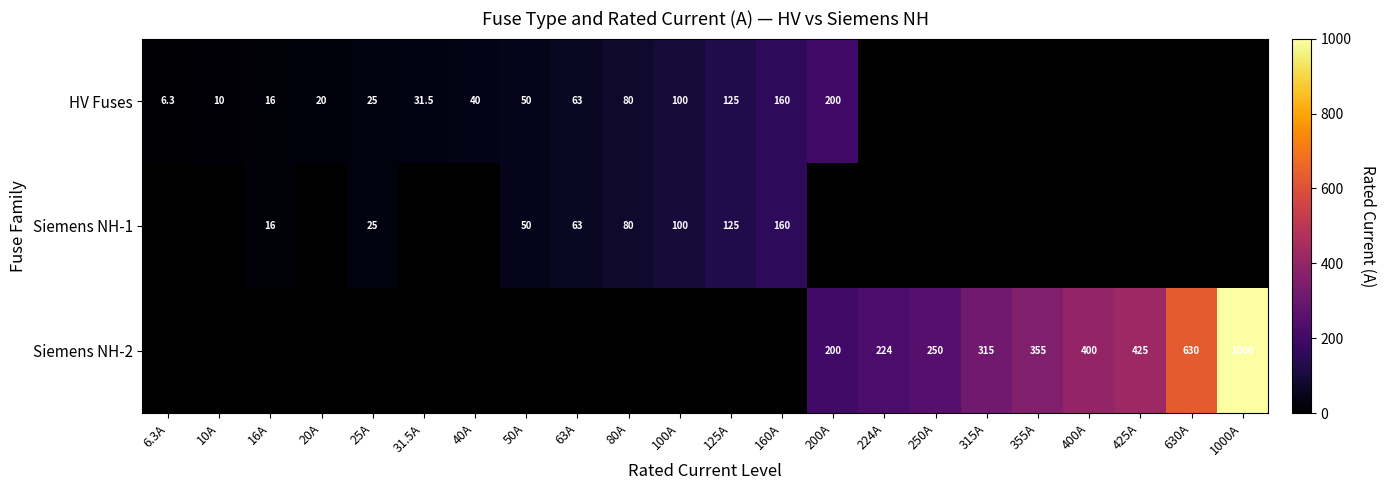

What is the sum of the HV Fuses values at 200A and 63A?

263.0